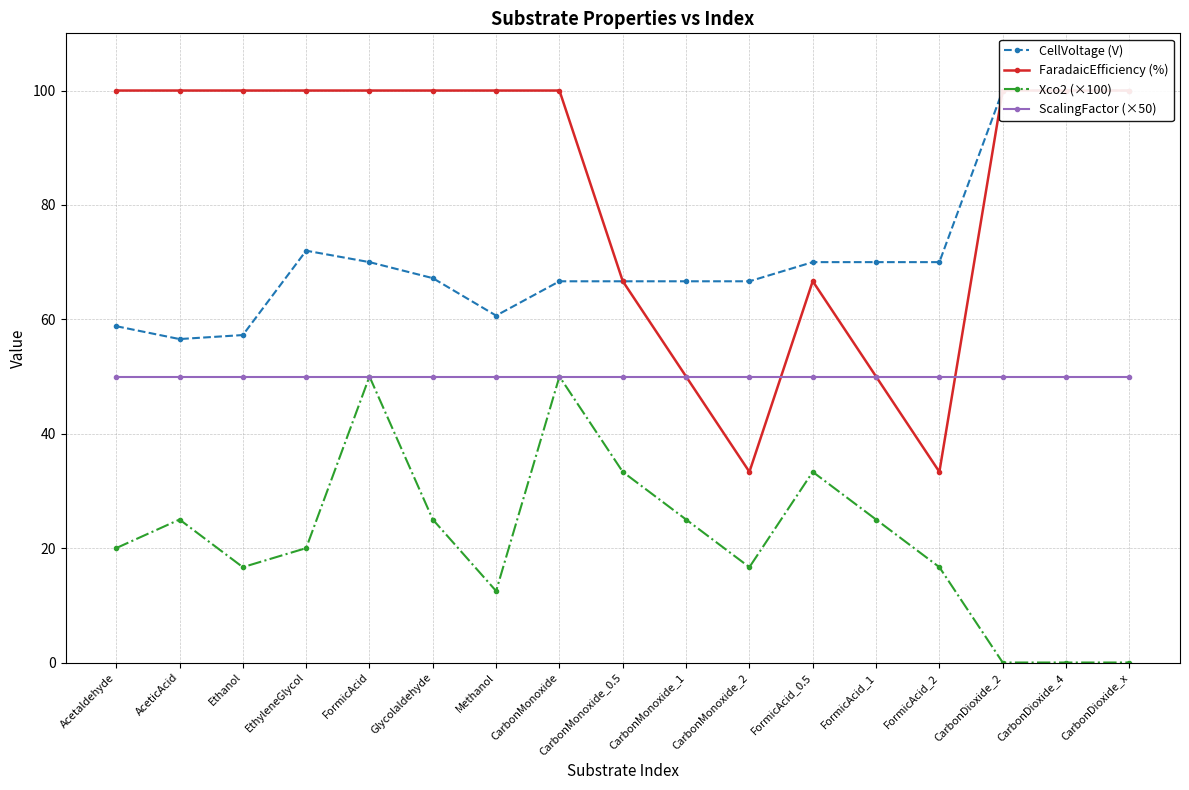

What is the total value across all series at CarbonDioxide_2?

250.0